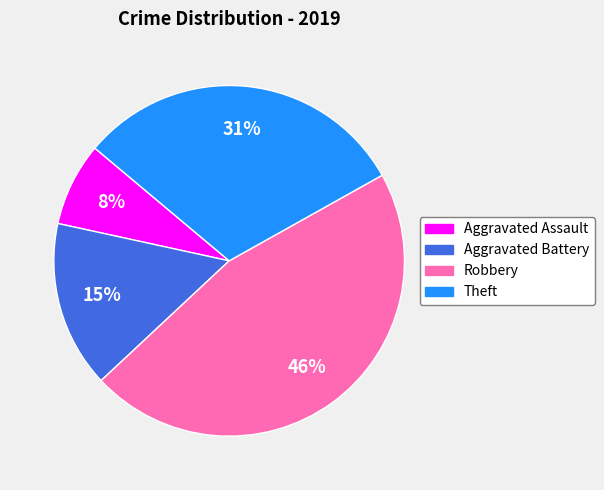

What is the smallest slice in the pie chart?

Aggravated Assault